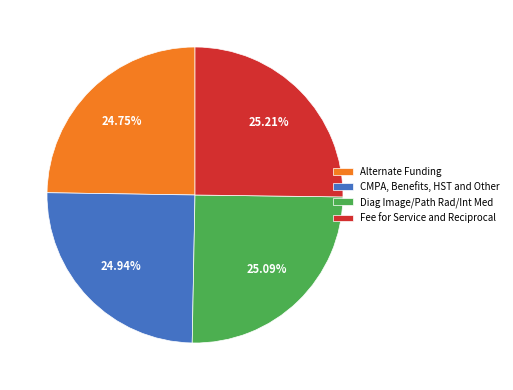

Is there a majority slice in this chart?

No